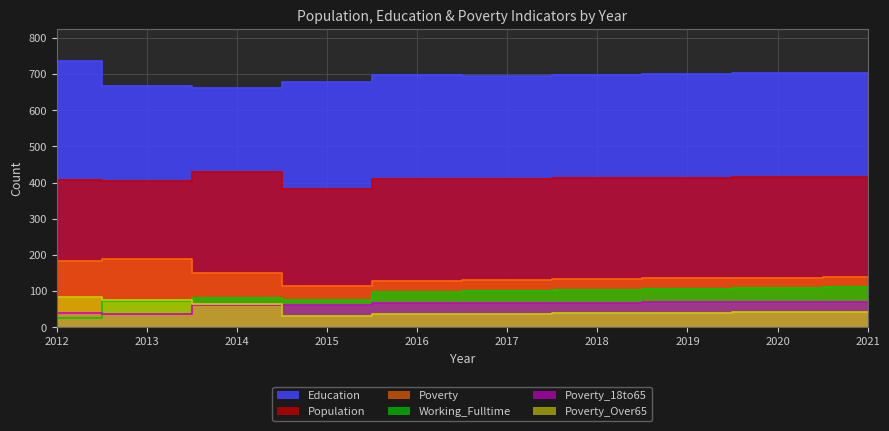

How many values in the Poverty series are below 137?

5